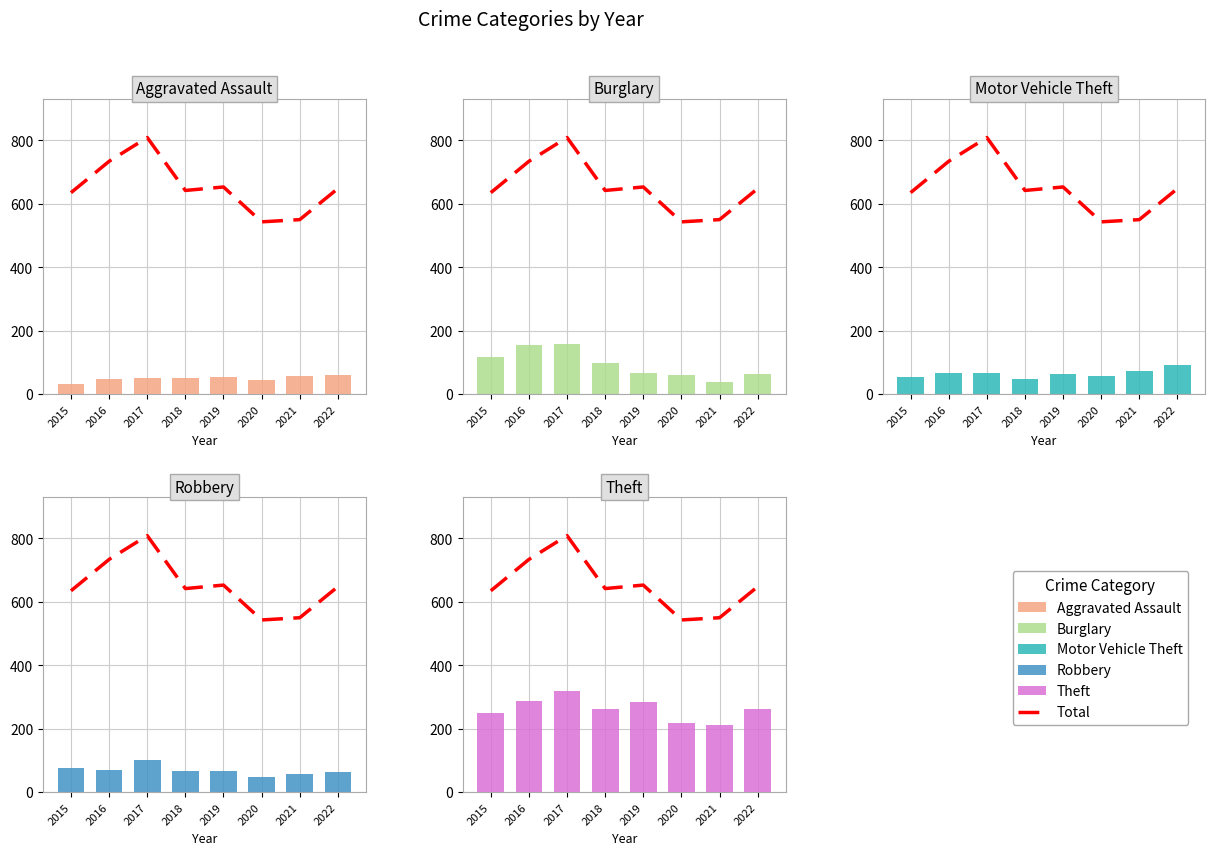

How many groups of bars are there?

8